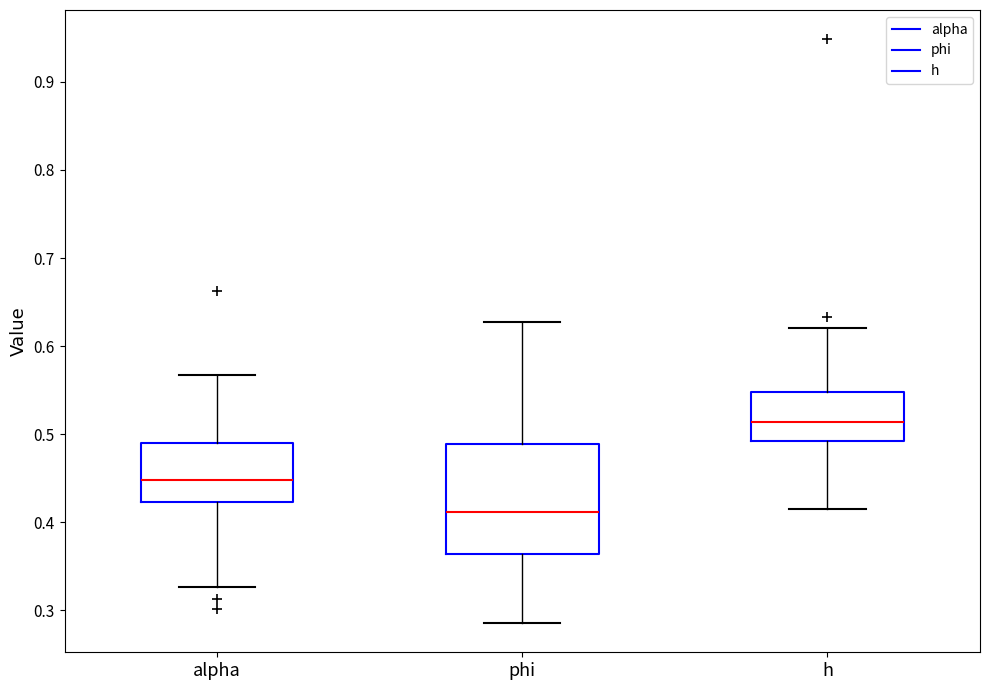

Which box is the tallest, from its lower edge to its upper edge?

phi